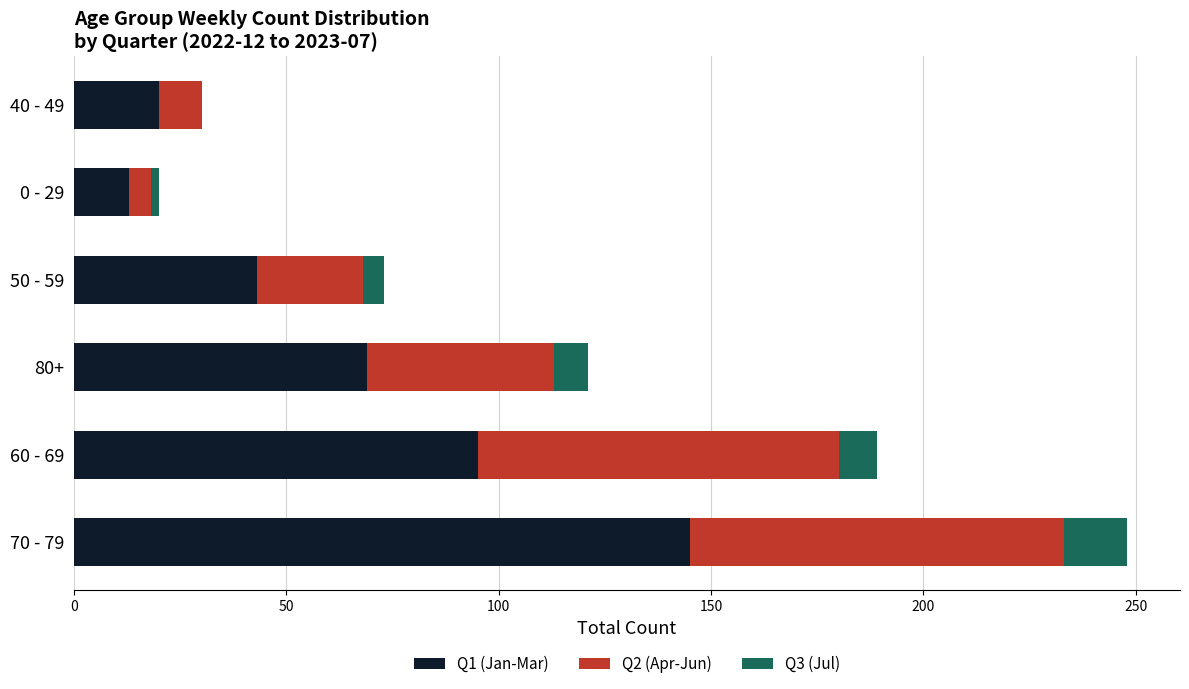

At which category is the sum across all series the highest?

70 - 79